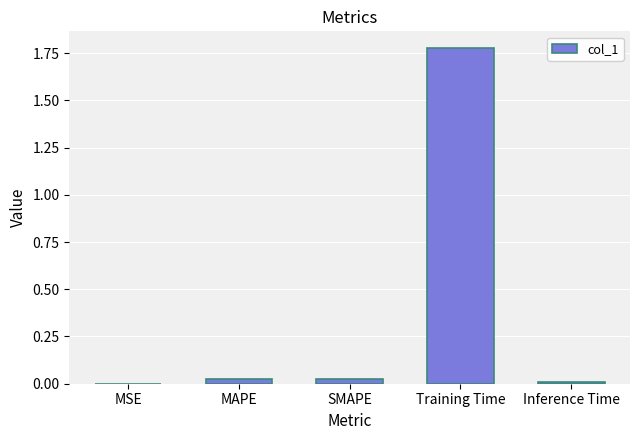

The chart shows a value of 0.0 at SMAPE. True or false?

True